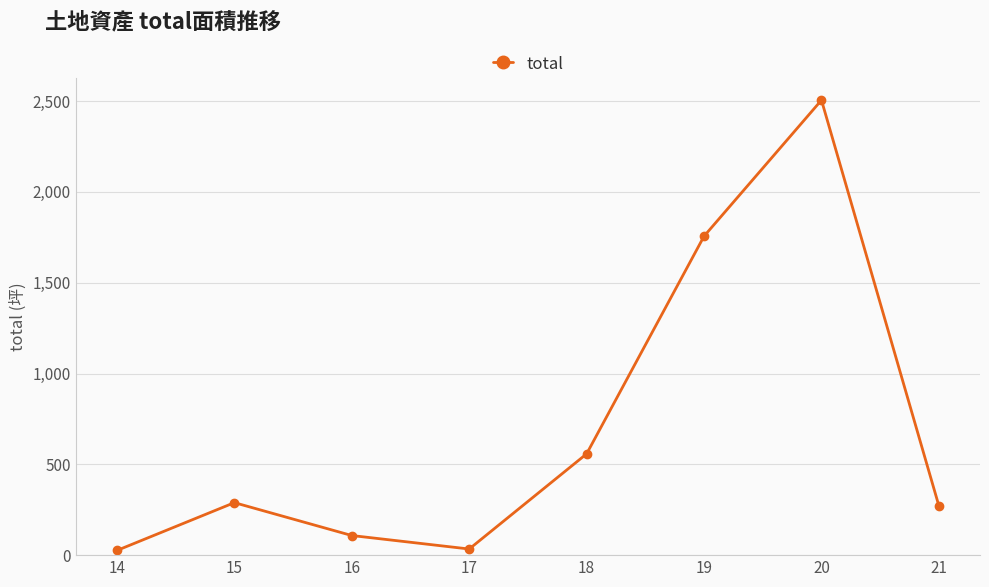

How many points are lower than both their immediate neighbors (excluding endpoints)?

1